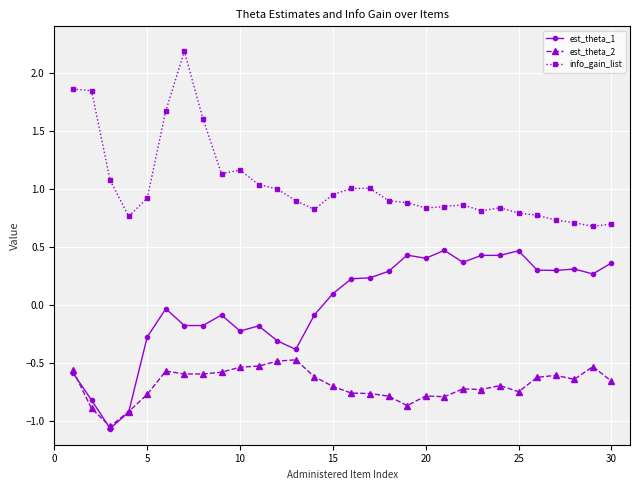

True or false: info_gain_list has more than 0 interior local peaks.

True